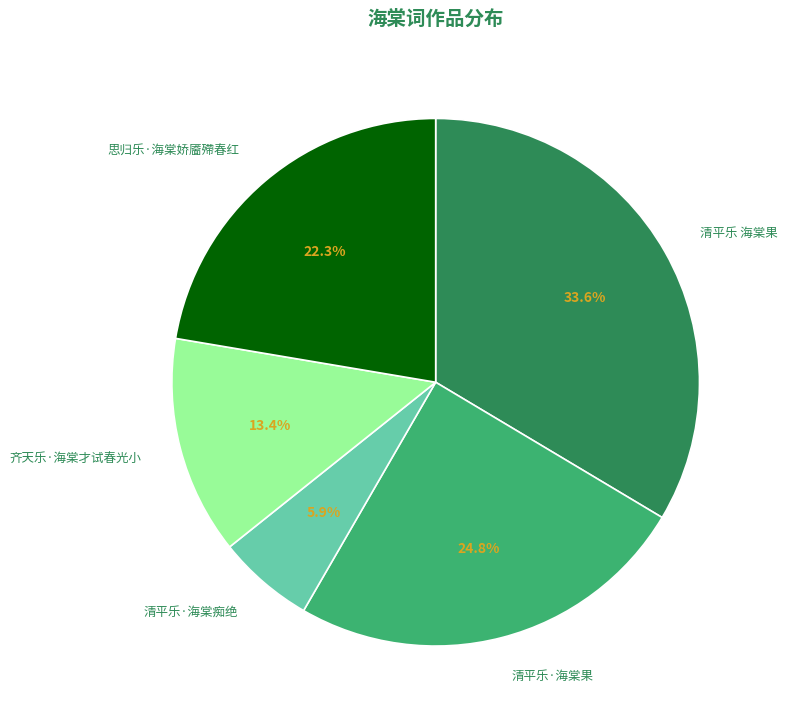

What percentage is the 齐天乐·海棠才试春光小 slice, to the nearest percent?

13%